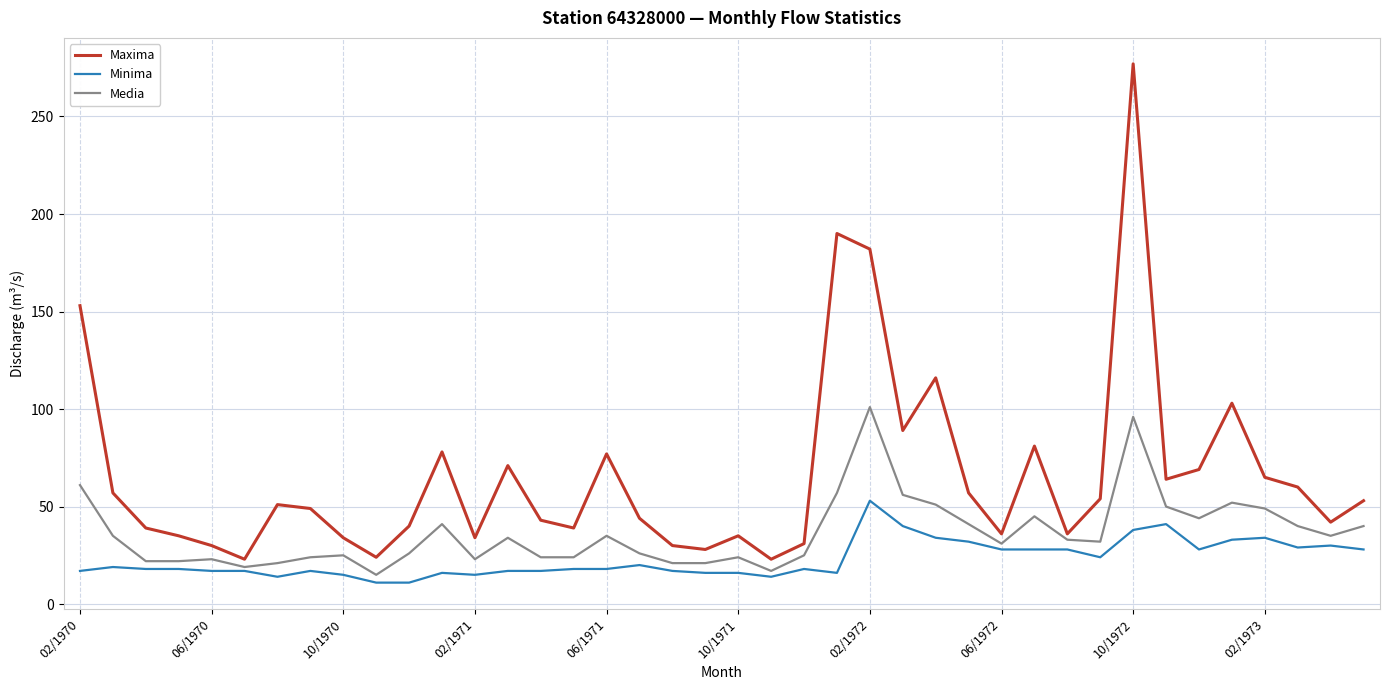

What is the difference between the maximum and minimum values in the Minima series?

42